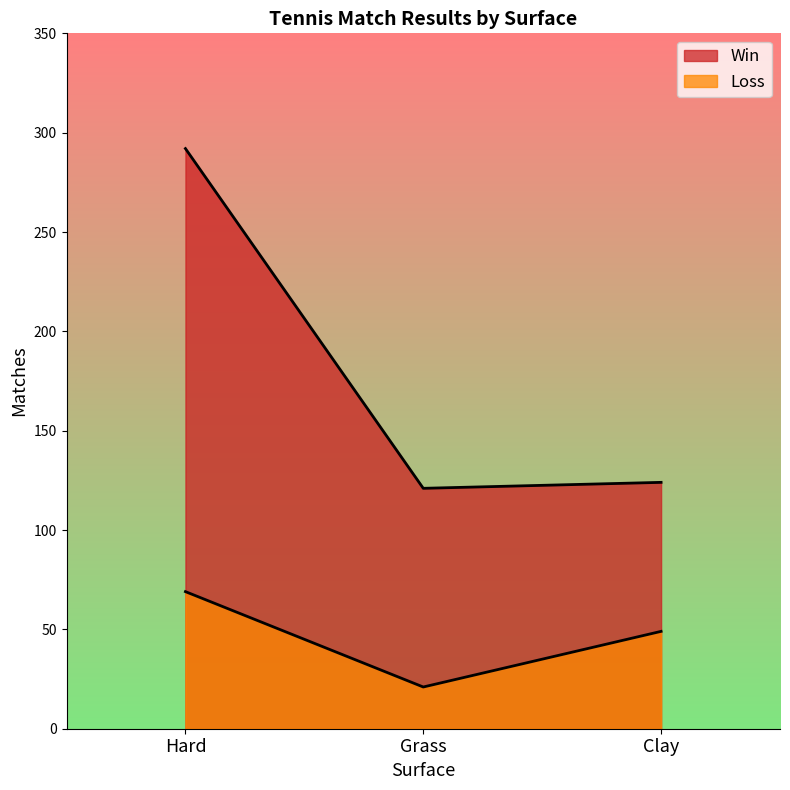

At how many categories does at least one series exceed 226?

1